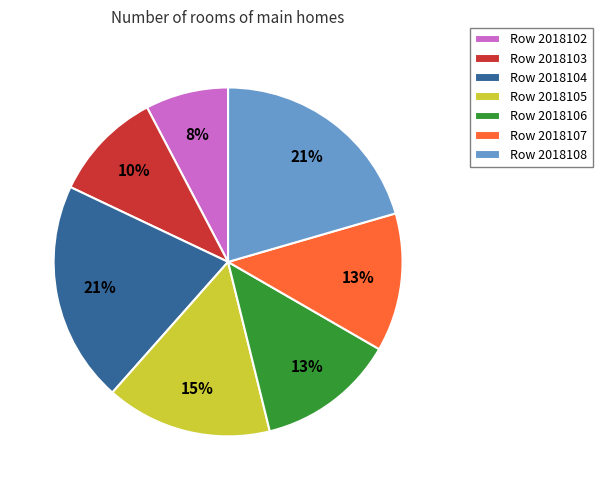

Do Row 2018107 and Row 2018106 together represent more than half of the pie?

No